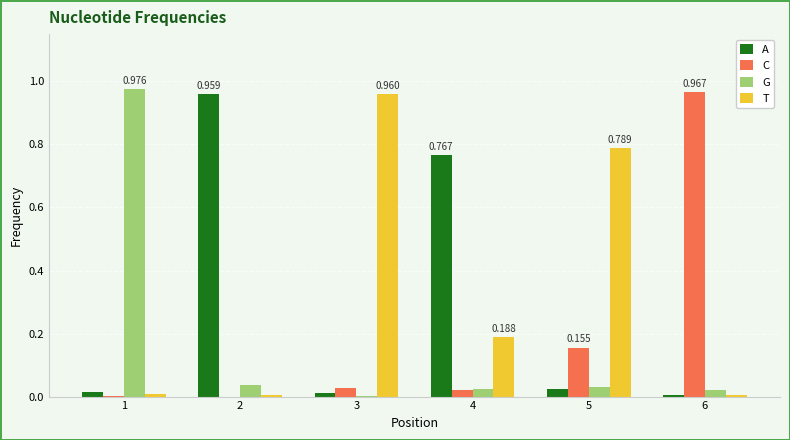

Is the value of T at 2 greater than the value of G at 5?

No